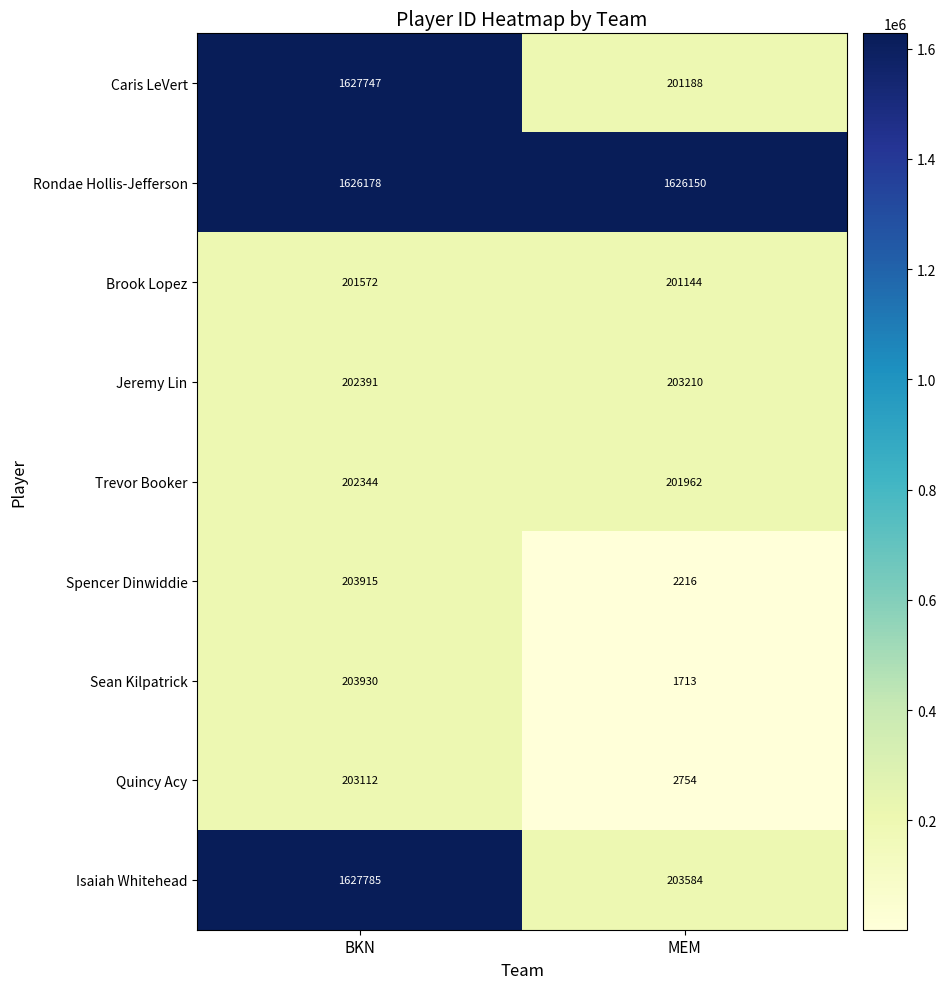

What is the difference between the maximum and minimum values in the Caris LeVert series?

1426559